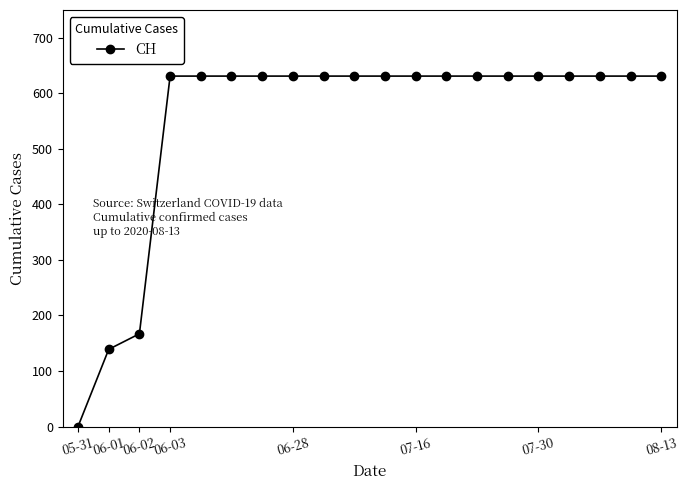

What is the sum of all values?

11033